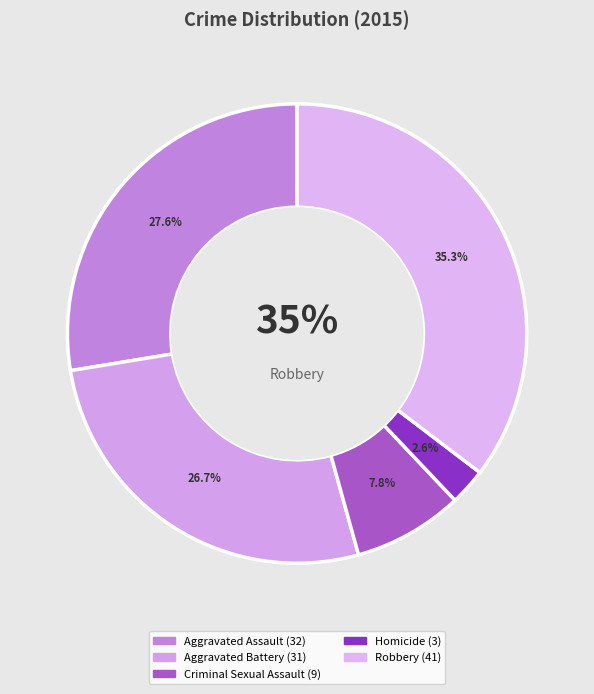

Rank the categories by value from highest to lowest.

Robbery, Aggravated Assault, Aggravated Battery, Criminal Sexual Assault, Homicide